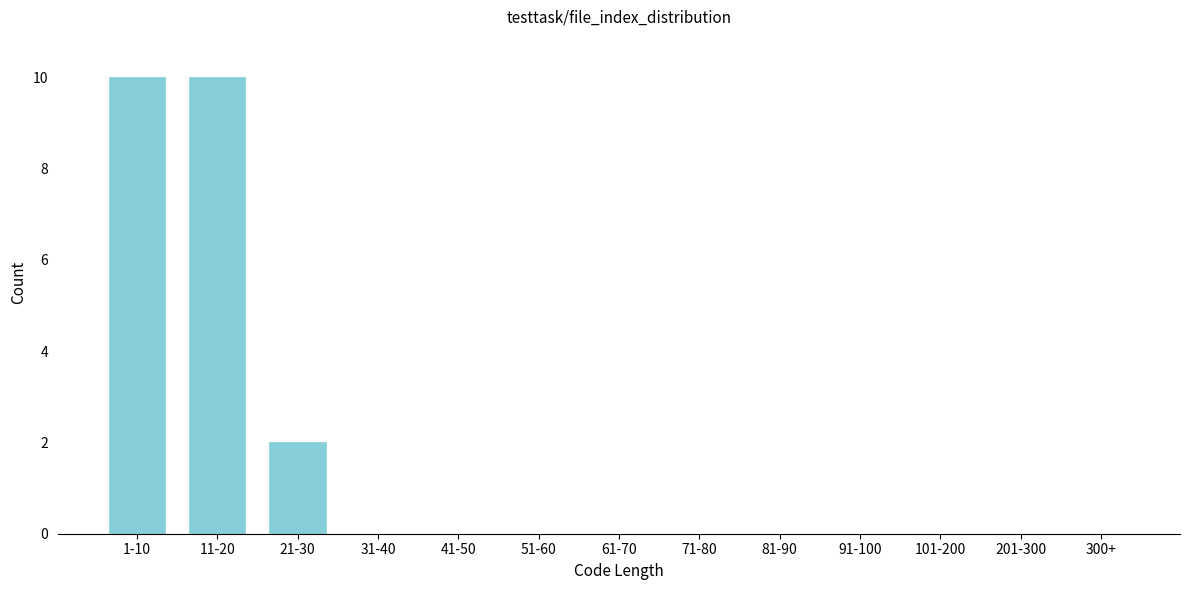

Reading left to right, transcribe all the data shown in this chart.

1-10=10	11-20=10	21-30=2	31-40=0	41-50=0	51-60=0	61-70=0	71-80=0	81-90=0	91-100=0	101-200=0	201-300=0	300+=0